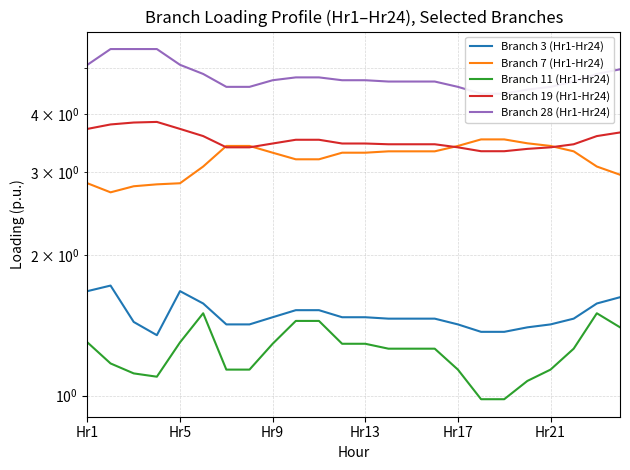

What is the difference between the maximum and minimum values in the Branch 19 (Hr1-Hr24) series?

0.5